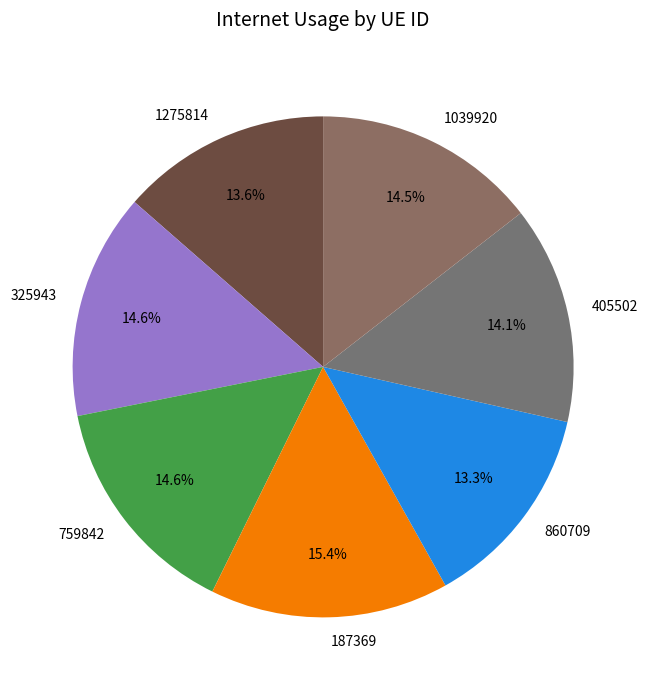

To the nearest percent, what percentage of the pie is 1275814?

14%